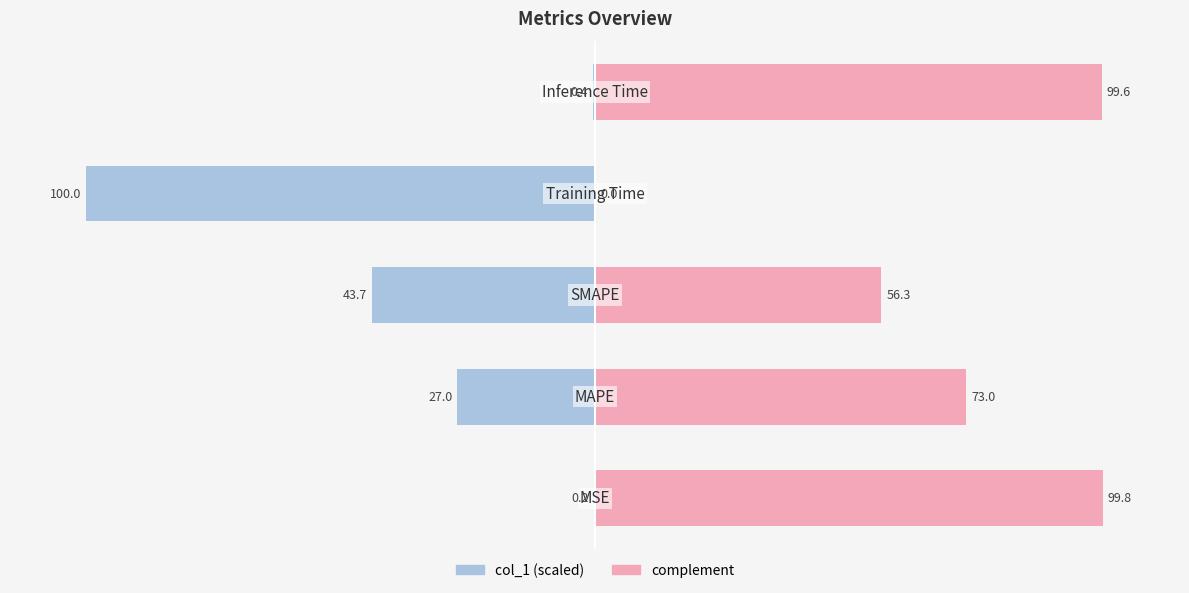

What is the sum of all complement values?

328.6